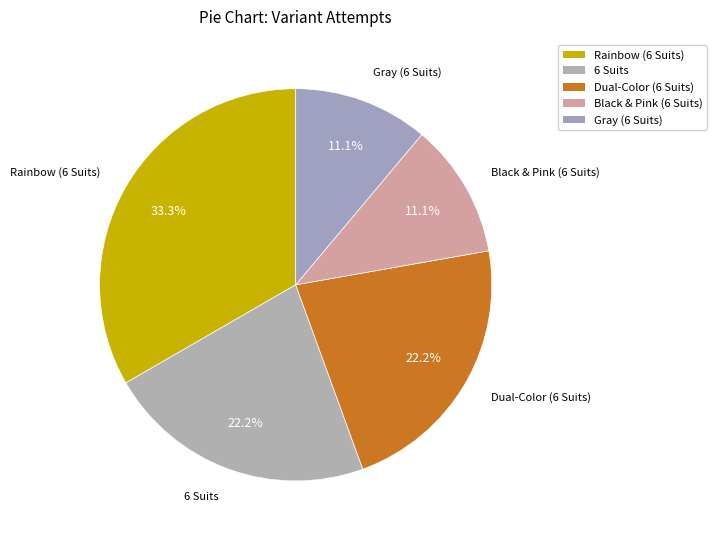

What portion of the pie excludes Gray (6 Suits)?

88.9%